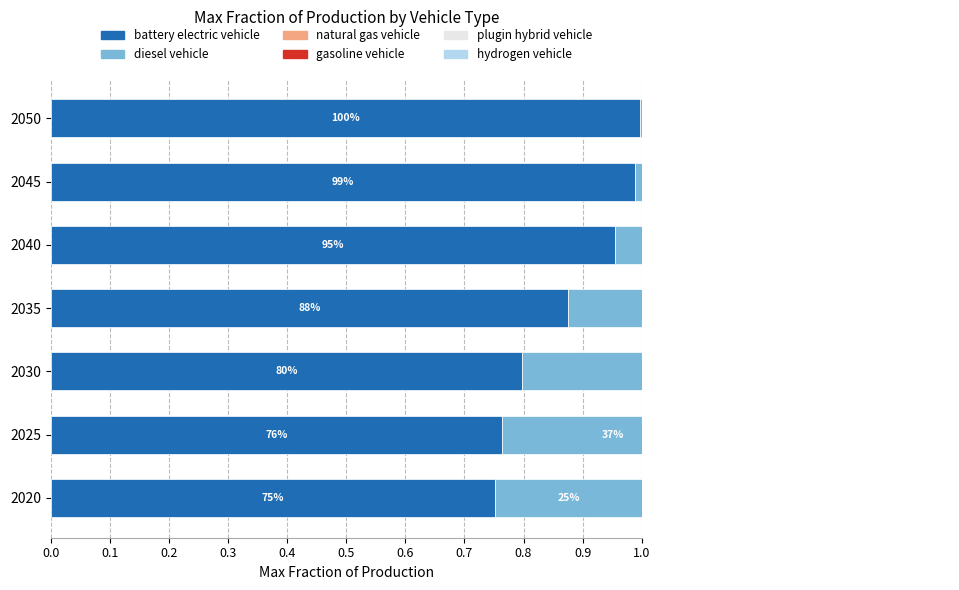

Which has a higher value, 2035 or 2030?

2035